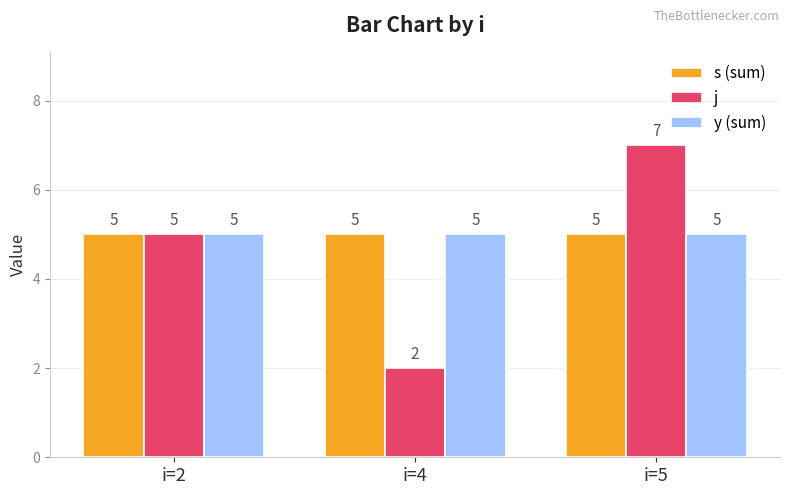

True or false: s (sum) has a value of 5 at i=2.

True